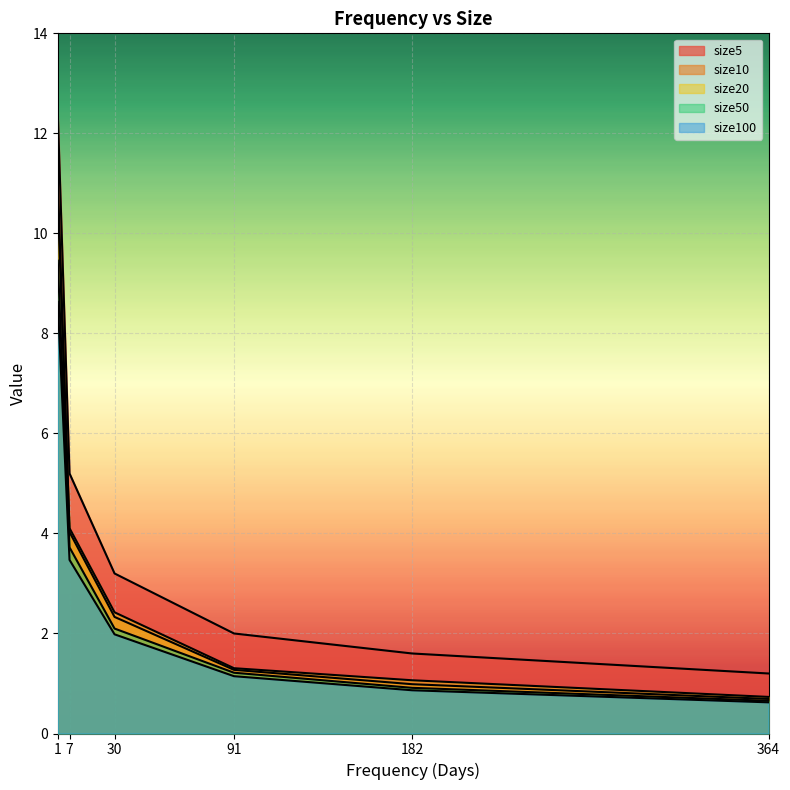

True or false: size20 and size50 cross at least once.

False